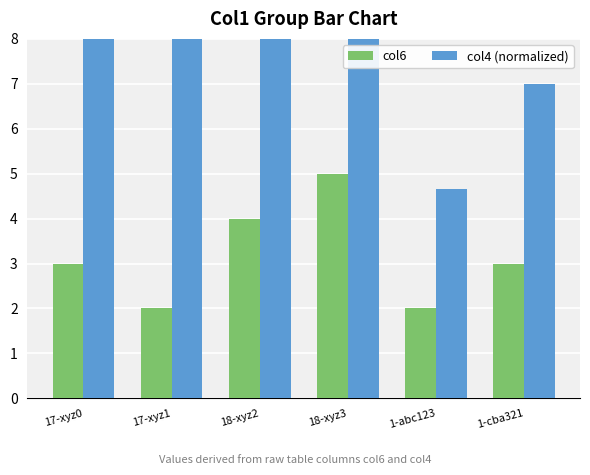

What is the difference between the maximum and second lowest values in the col6 series?

3.0